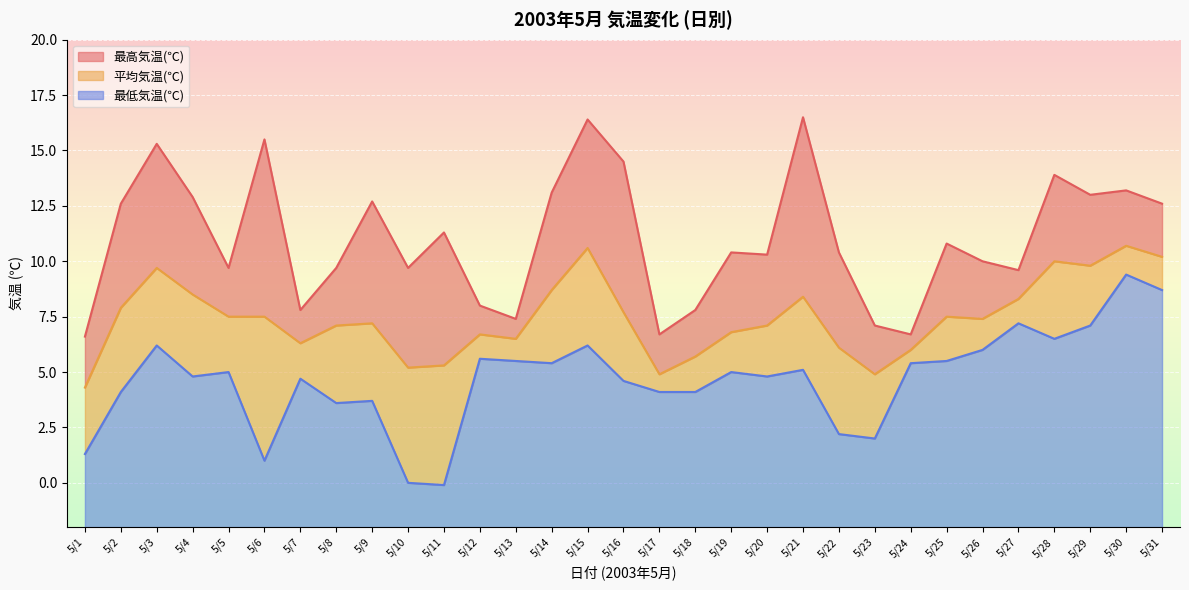

True or false: 最高気温(℃) has a value of 9.7 at 5/5.

True